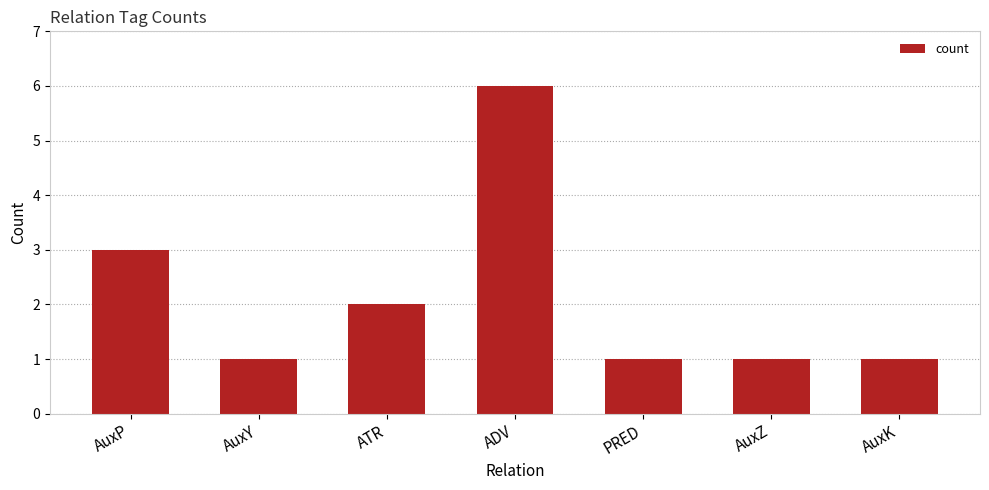

What is the label of the 2nd bar from the right?

AuxZ